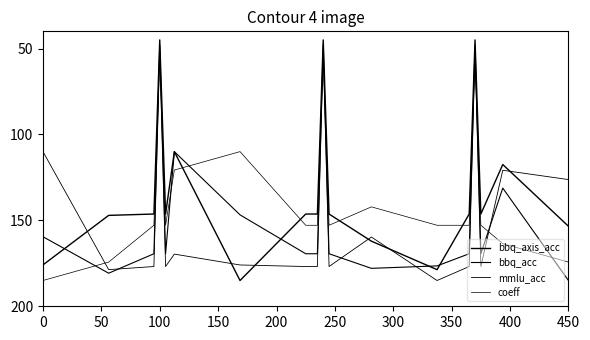

How many lines are shown in the chart?

4